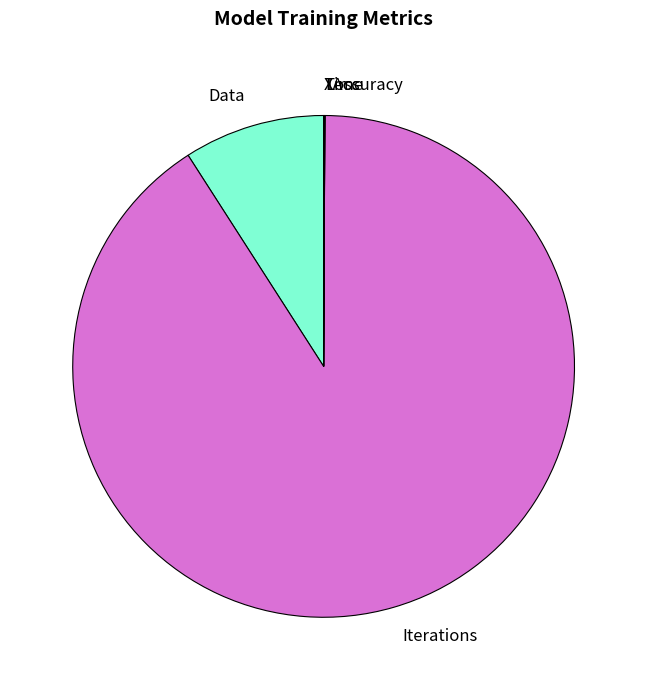

True or false: Data accounts for 1% of the total.

False